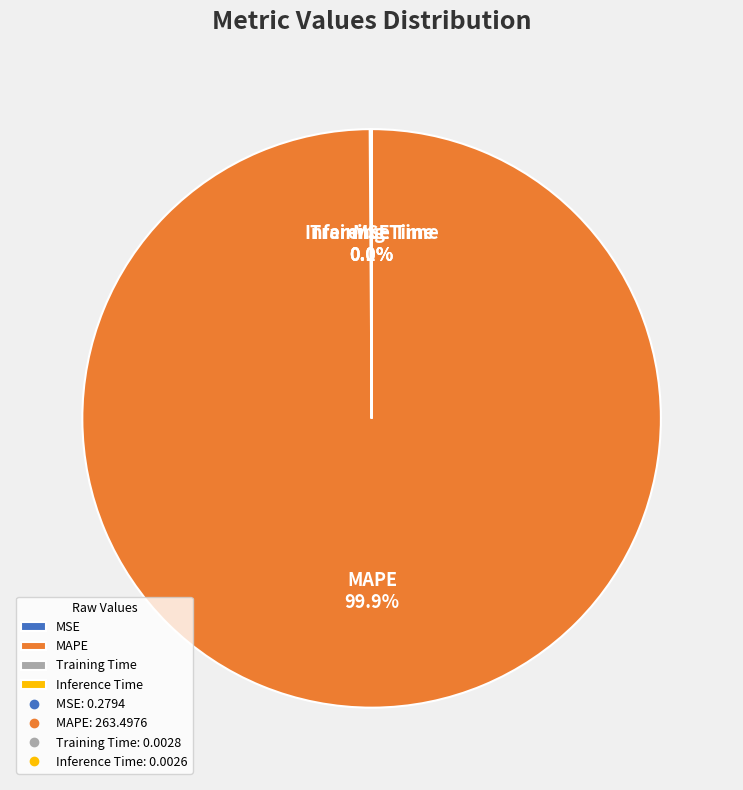

Which category has the biggest portion of the pie?

MAPE